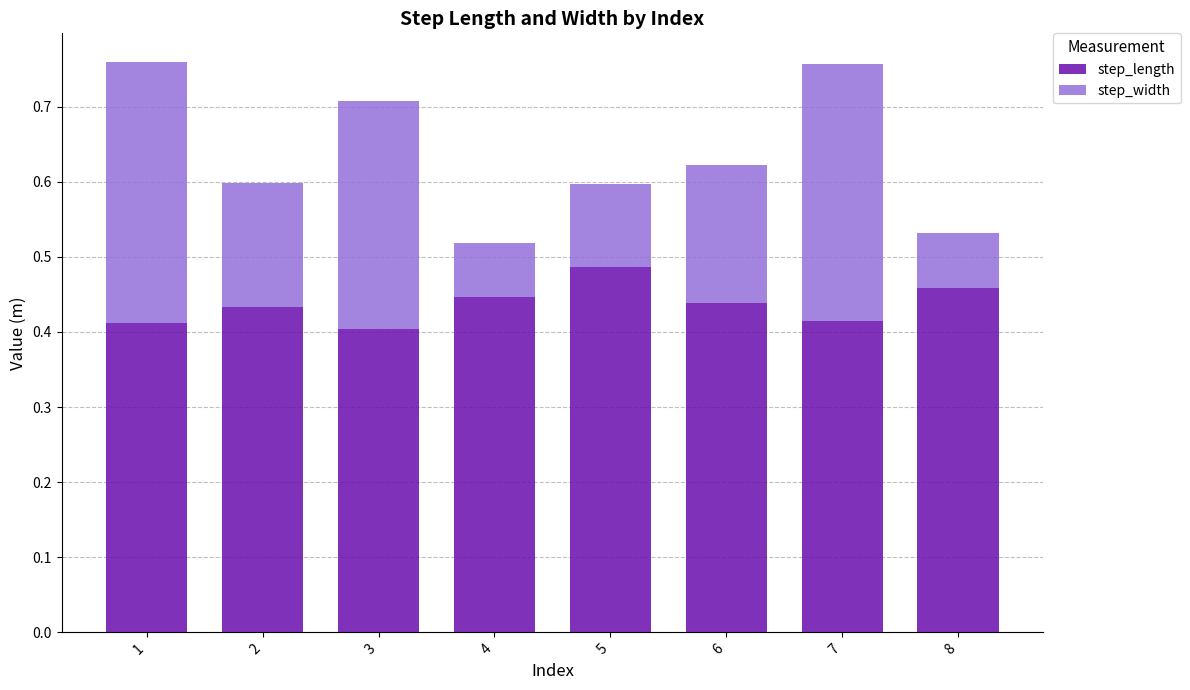

What is the total value across all series at 7?

0.8